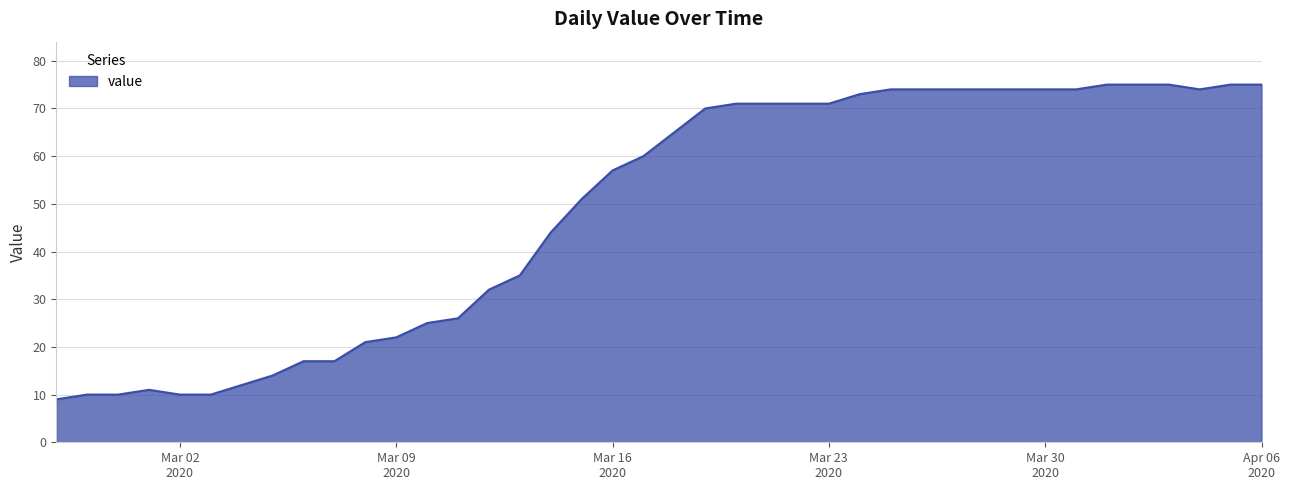

What is the difference between the maximum and minimum values?

66